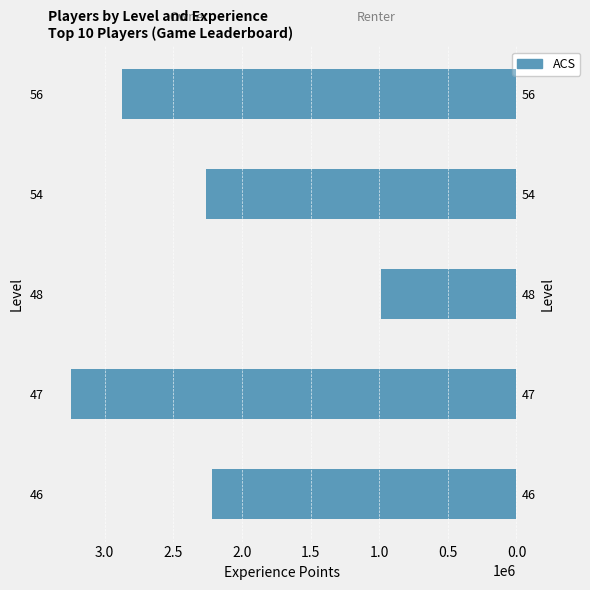

What is the difference between the second highest and minimum values?

1887381